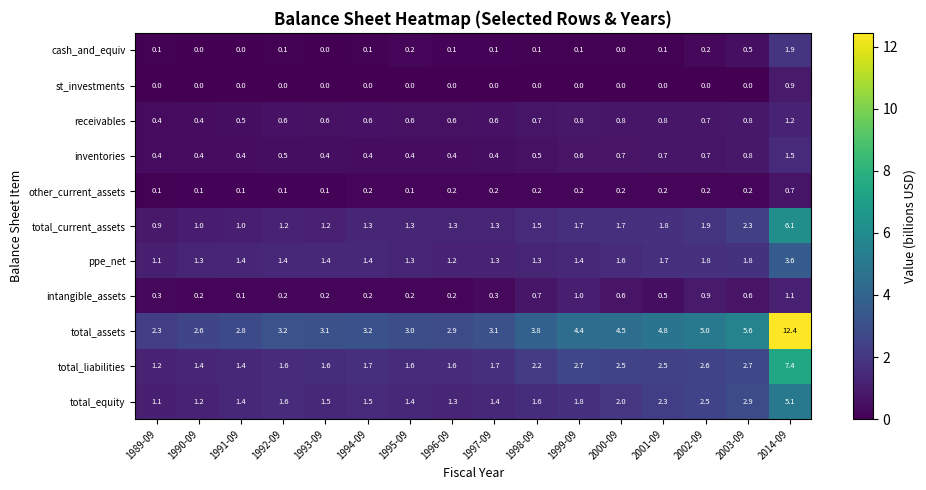

How many data points does each series have?

16